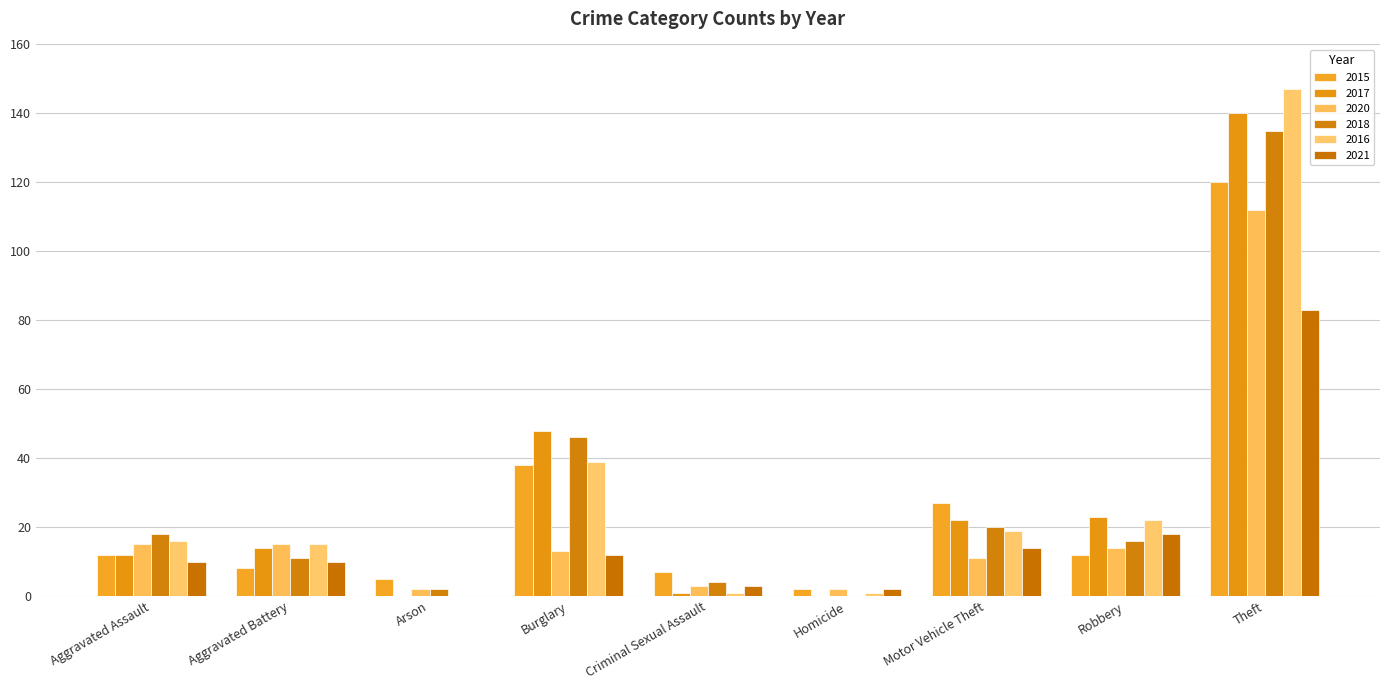

At which label is 2020 closest to 57?

Aggravated Assault